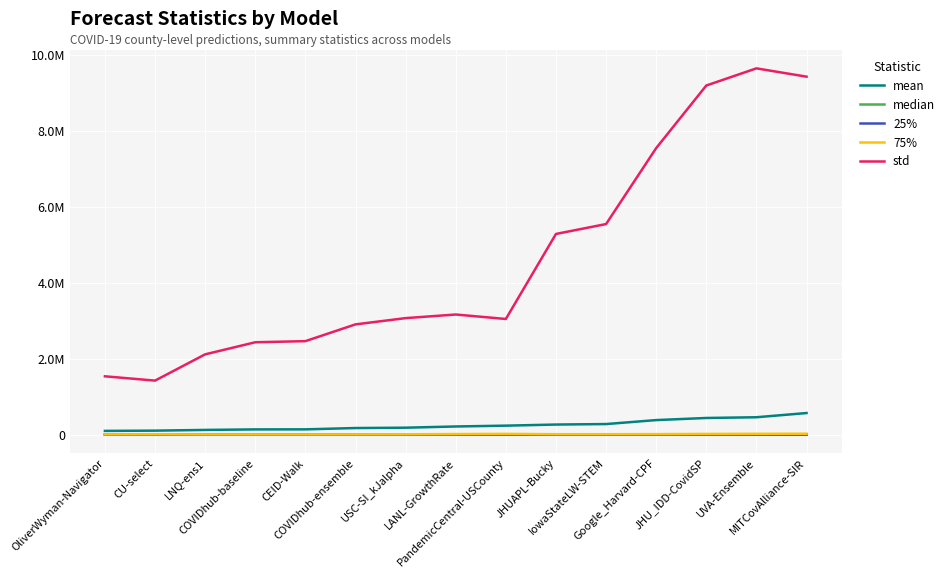

What is the sum of the std values at Google_Harvard-CPF and CU-select?

8971987.0